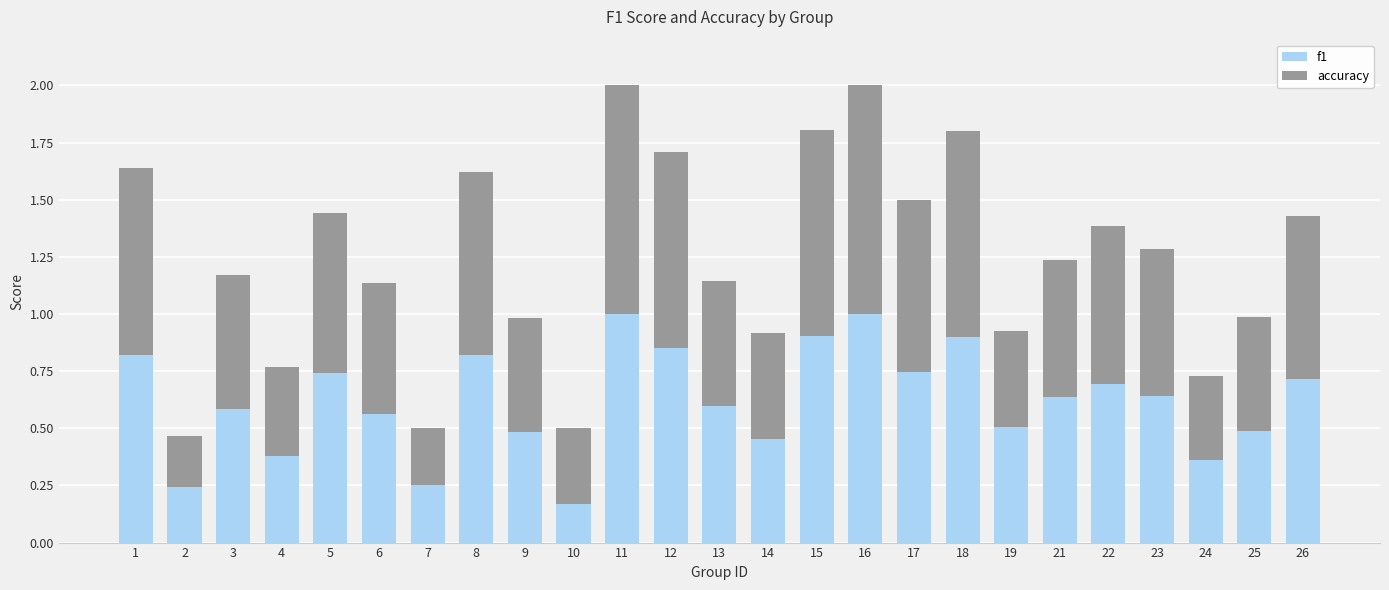

What is the sum of the f1 values at 21 and 26?

1.4